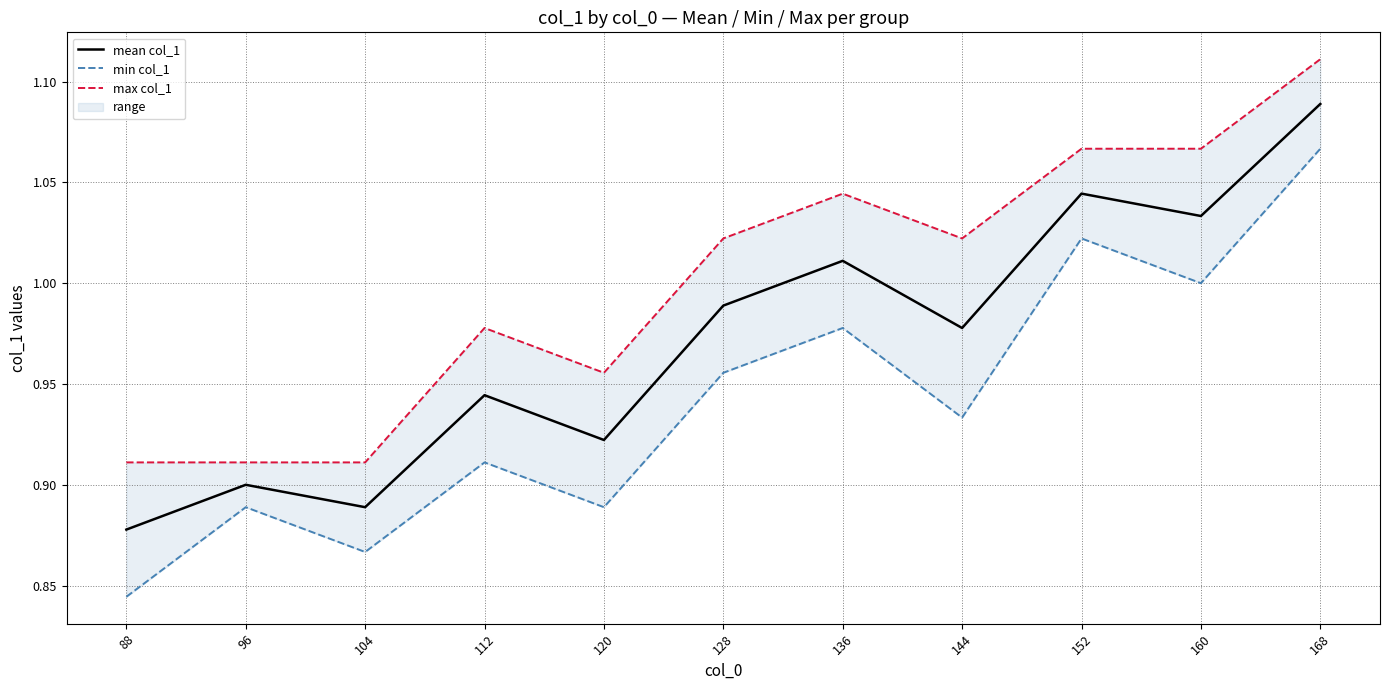

Reading left to right, transcribe all the data shown in this chart.

mean col_1: 88=0.9	96=0.9	104=0.9	112=0.9	120=0.9	128=1.0	136=1.0	144=1.0	152=1.0	160=1.0	168=1.1
min col_1: 88=0.8	96=0.9	104=0.9	112=0.9	120=0.9	128=1.0	136=1.0	144=0.9	152=1.0	160=1.0	168=1.1
max col_1: 88=0.9	96=0.9	104=0.9	112=1.0	120=1.0	128=1.0	136=1.0	144=1.0	152=1.1	160=1.1	168=1.1